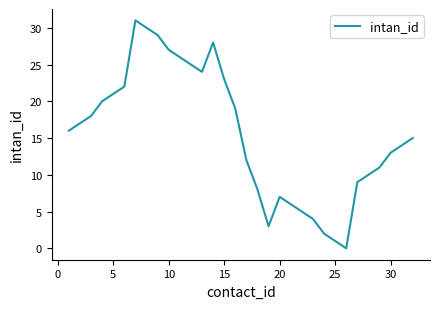

What is the greatest value displayed?

31